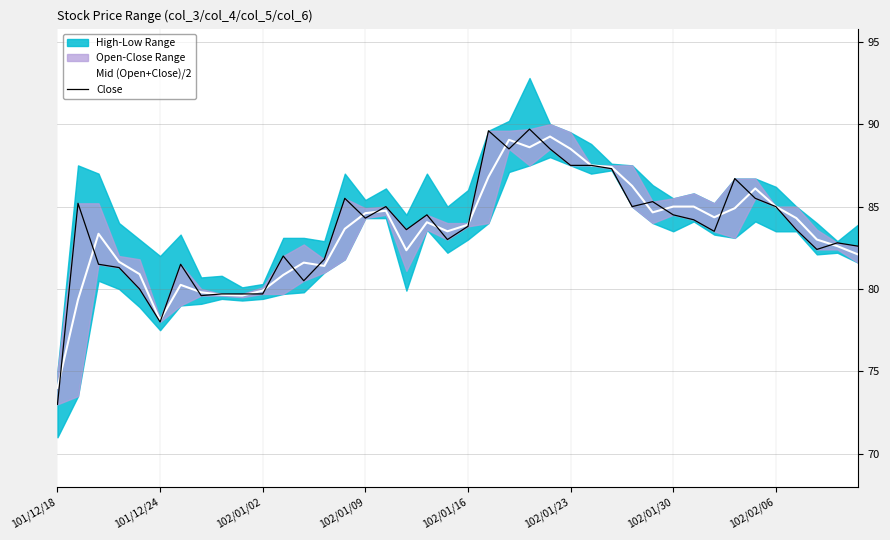

The value of Mid (Open+Close)/2 at 102/01/16 is 150.0. True or false?

False